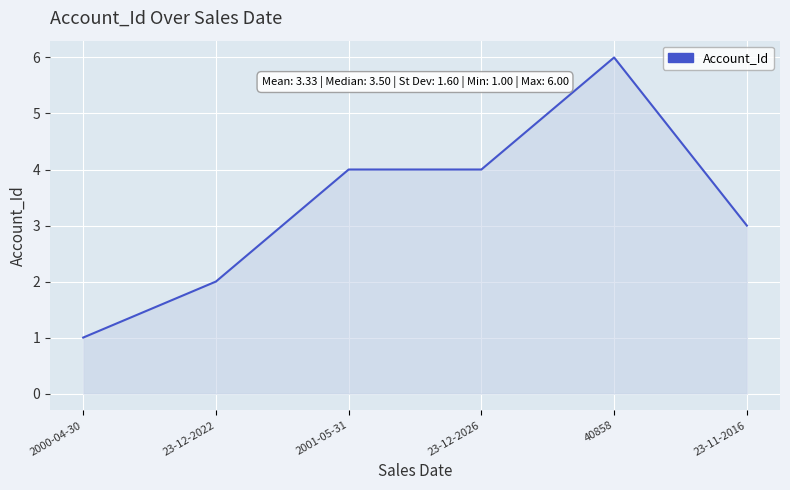

What position from the left is 2001-05-31?

3